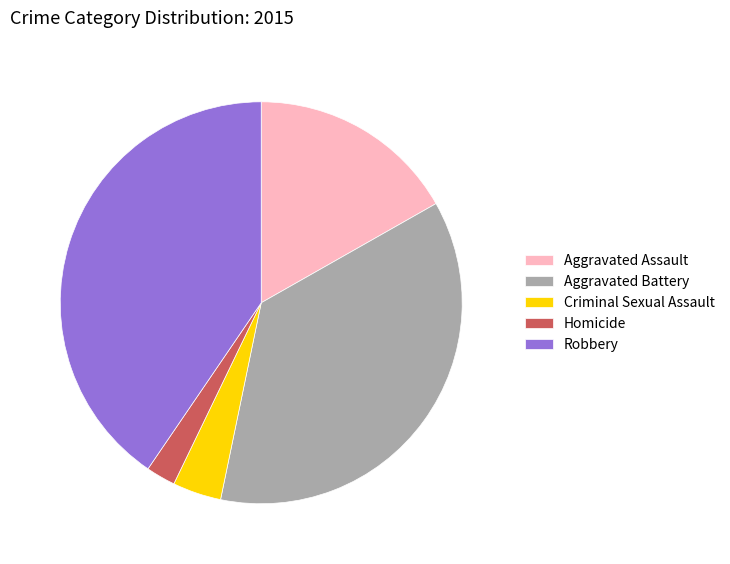

Is there any slice that represents more than half of the pie?

No